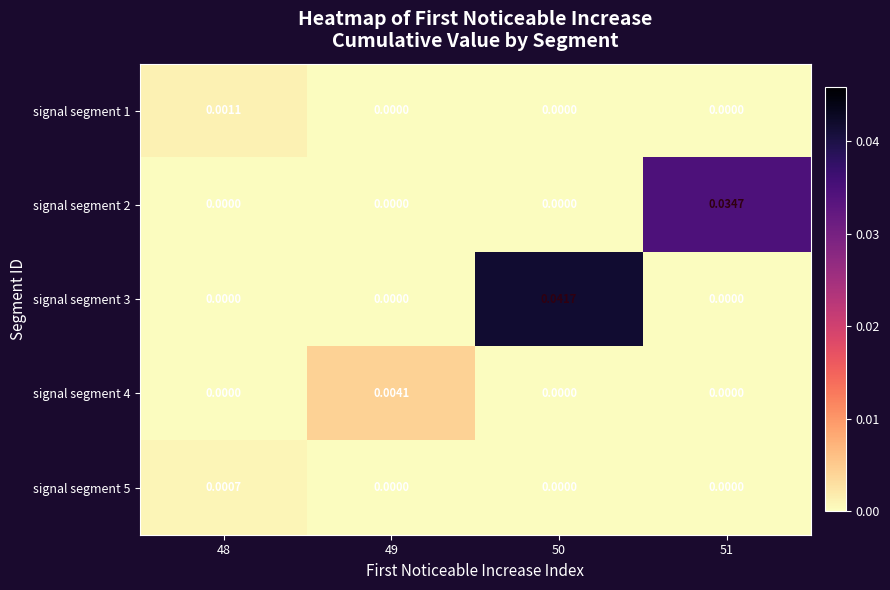

Count the number of categories in the chart.

4